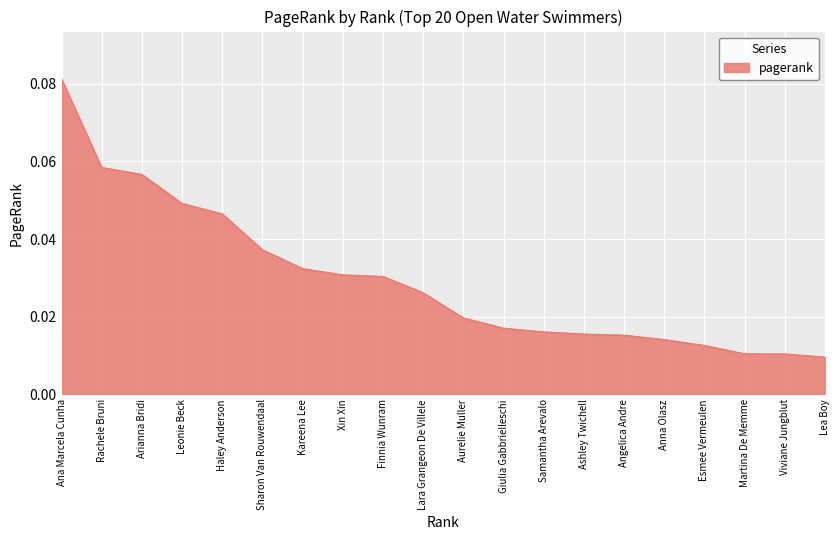

At which category does the chart reach its peak across all series?

Ana Marcela Cunha